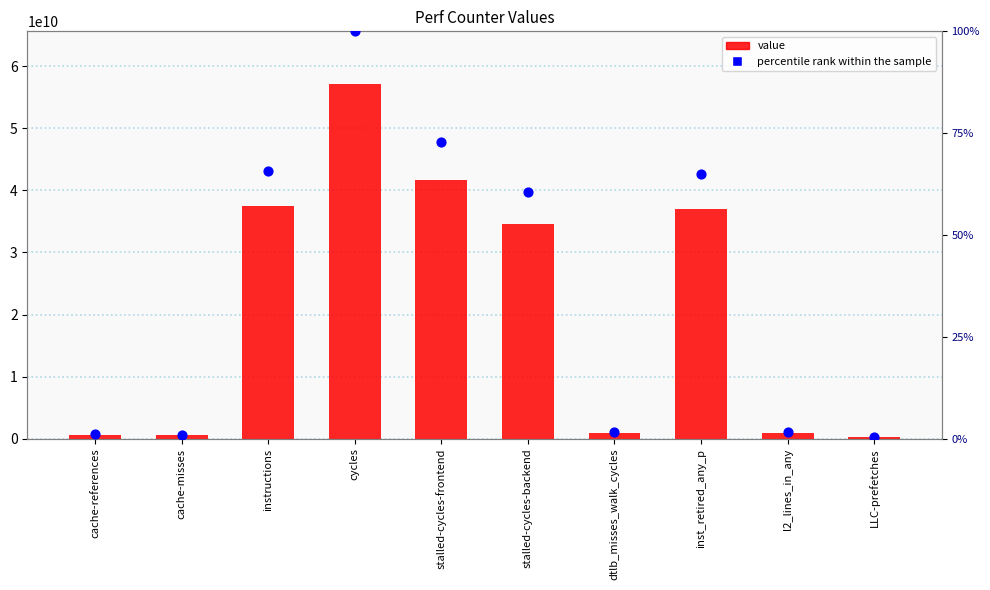

At which category is the sum across all series the highest?

cycles